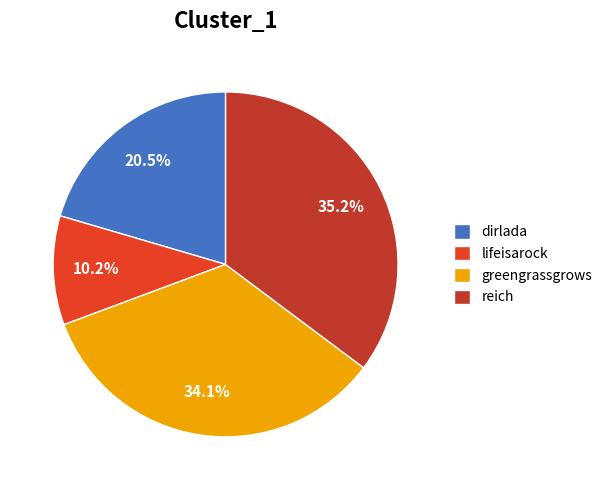

Which slice is the smallest?

lifeisarock